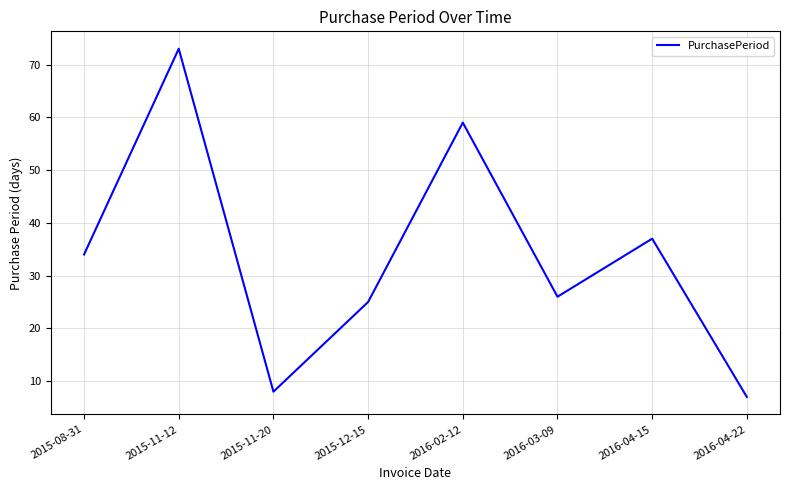

What is the sum of the values at 2015-12-15 and 2015-11-20?

33